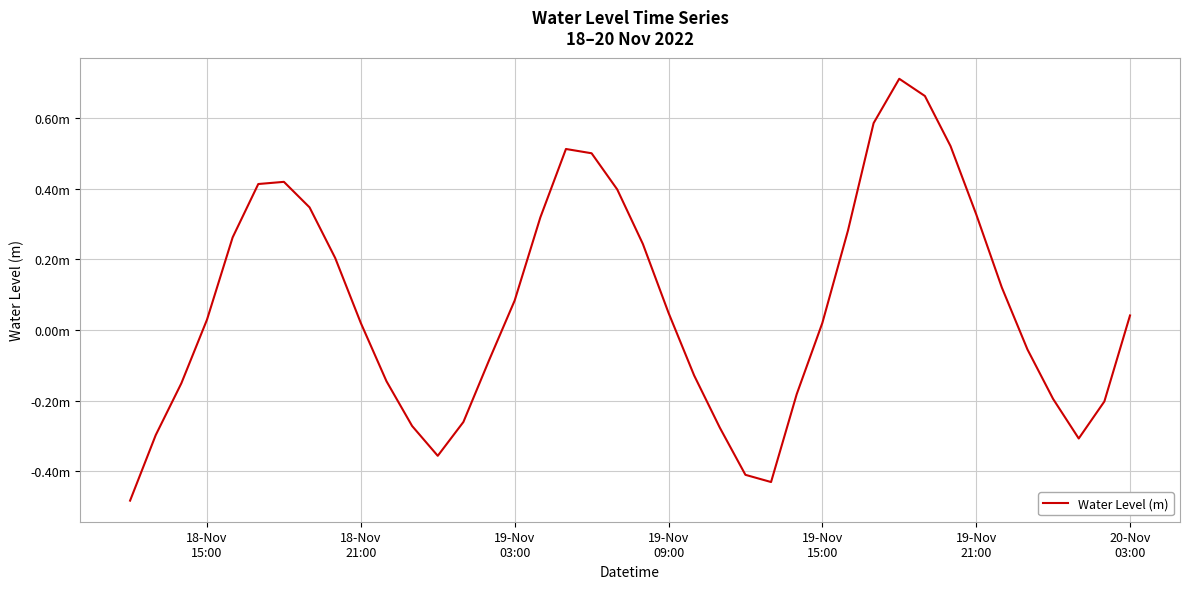

Reading left to right, extract all data points from this chart.

-0.5	-0.3	-0.2	0.0	0.3	0.4	0.4	0.3	0.2	0.0	-0.1	-0.3	-0.4	-0.3	-0.1	0.1	0.3	0.5	0.5	0.4	0.2	0.0	-0.1	-0.3	-0.4	-0.4	-0.2	0.0	0.3	0.6	0.7	0.7	0.5	0.3	0.1	-0.1	-0.2	-0.3	-0.2	0.0